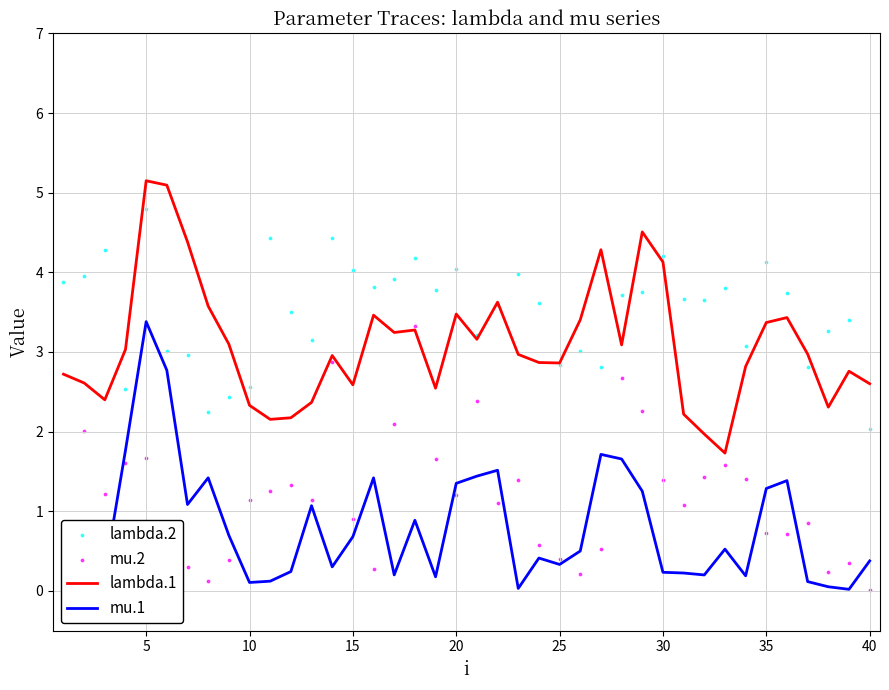

The value of lambda.1 at 30 is 4.1. True or false?

True